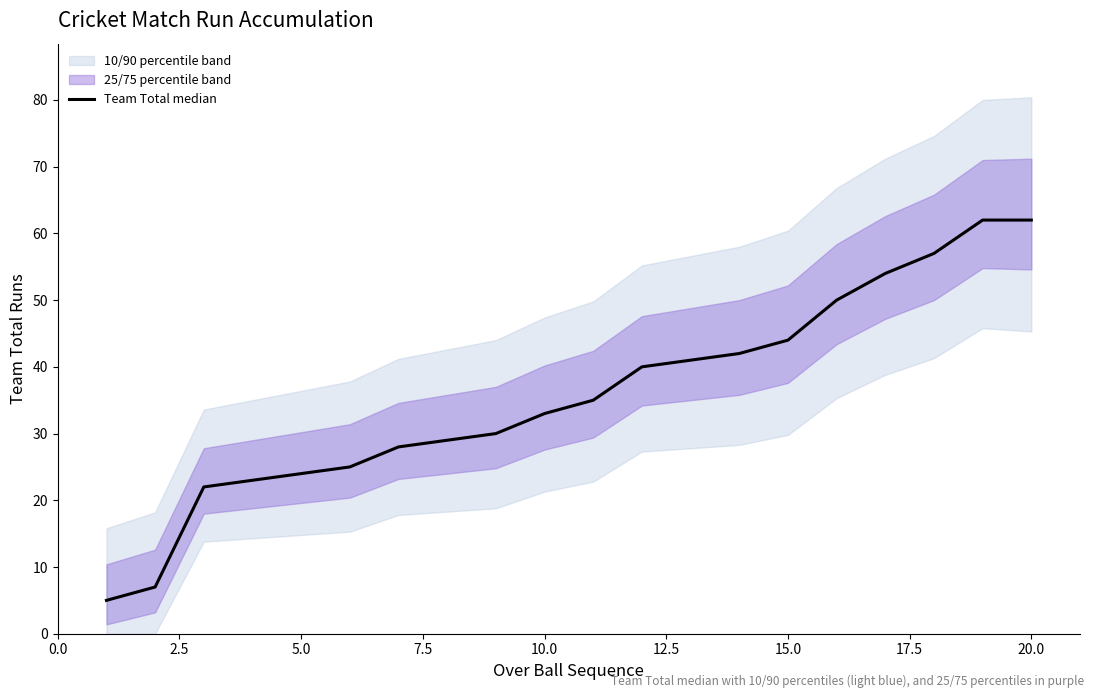

What is the minimum value shown in the chart?

5